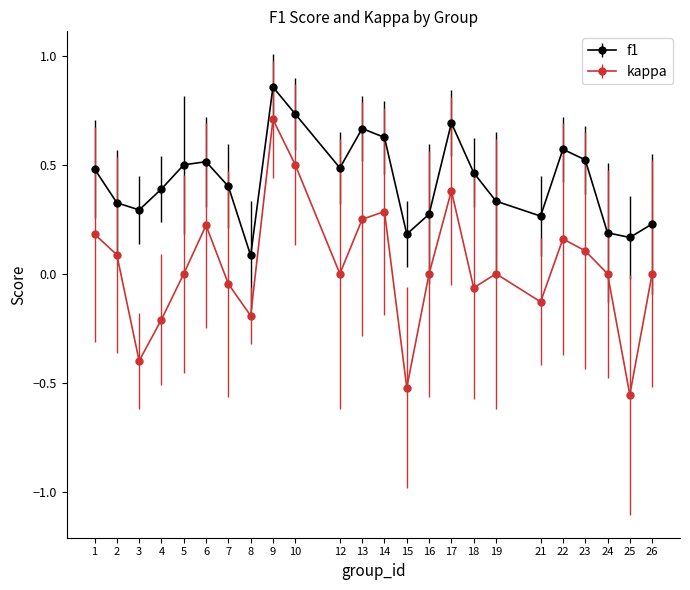

What are all the series names shown in the legend?

f1, kappa